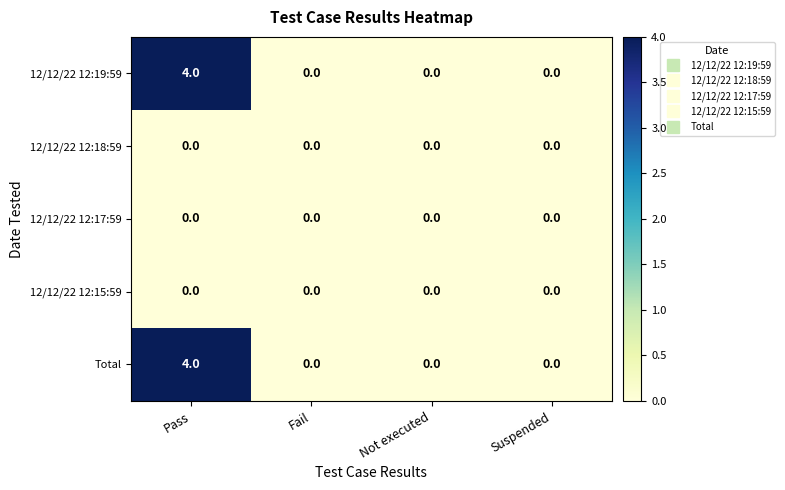

At which category is the sum across all series the highest?

Pass